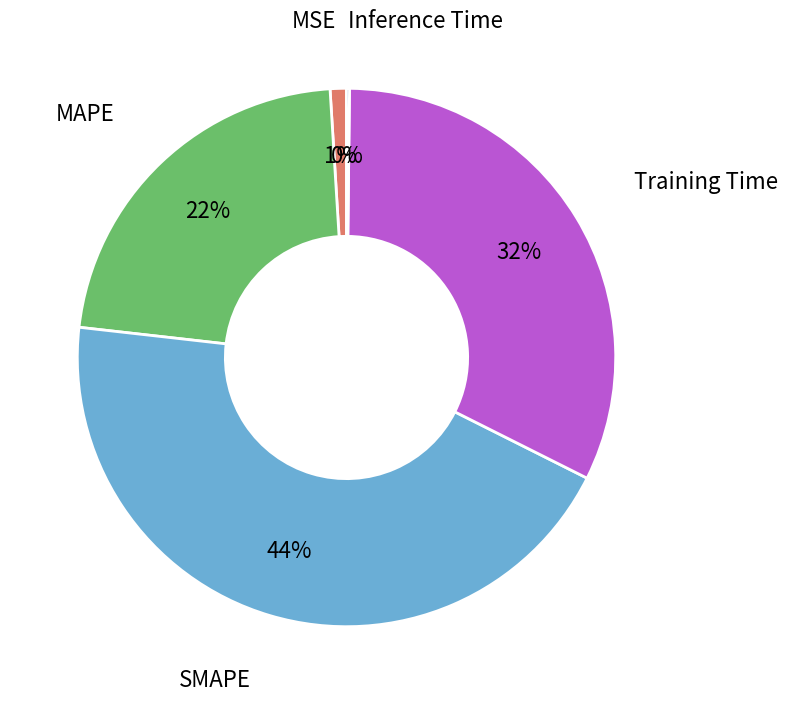

To the nearest percent, what is the average slice percentage?

20%